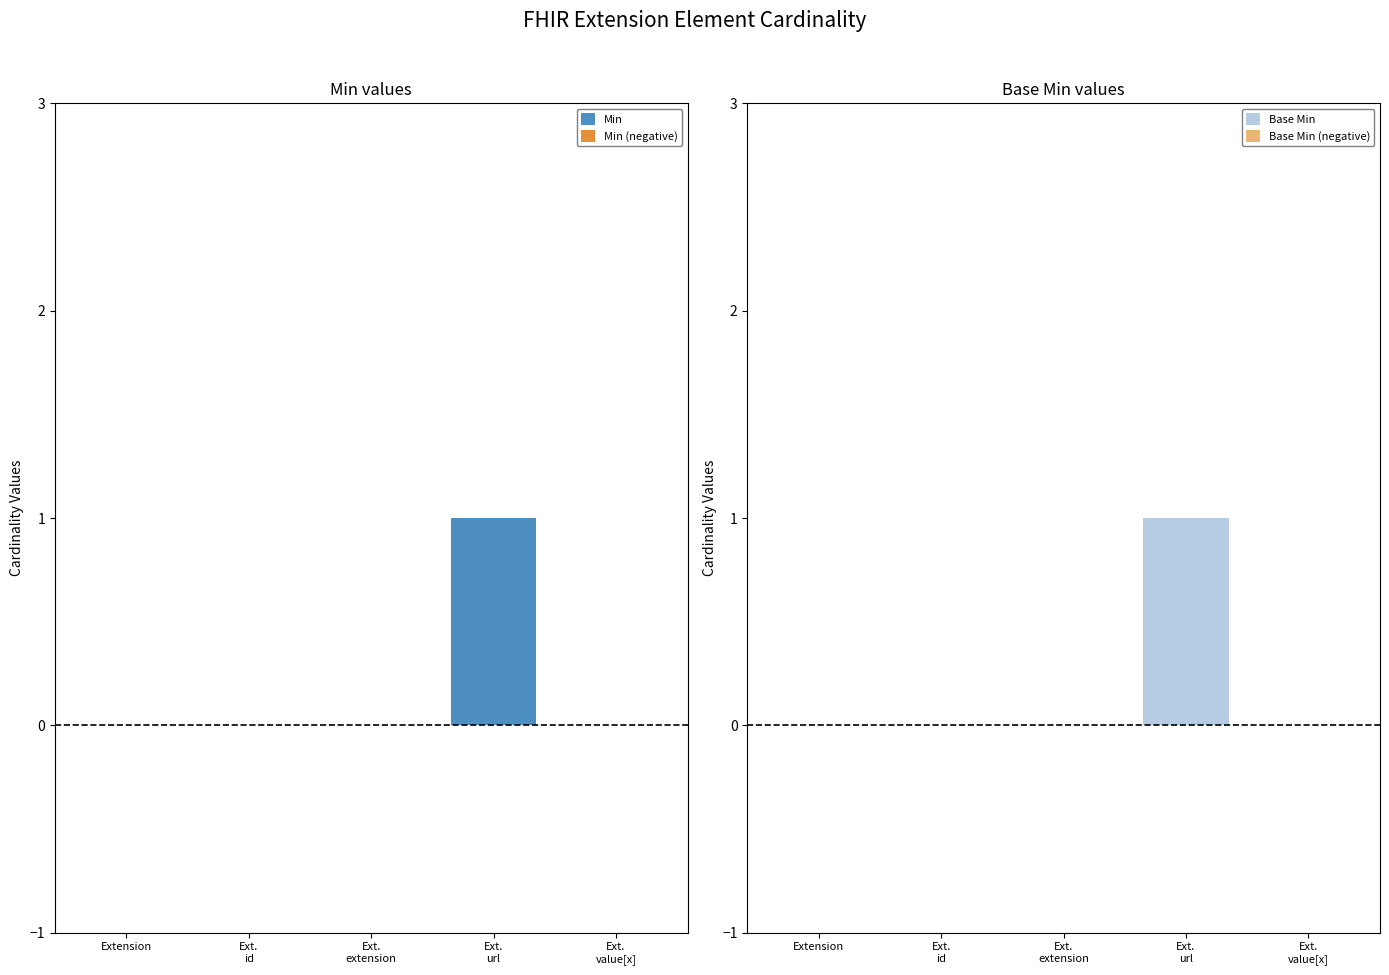

Rank the series by their maximum value, from highest to lowest.

Min, Base Min, Min (negative), Base Min (negative)